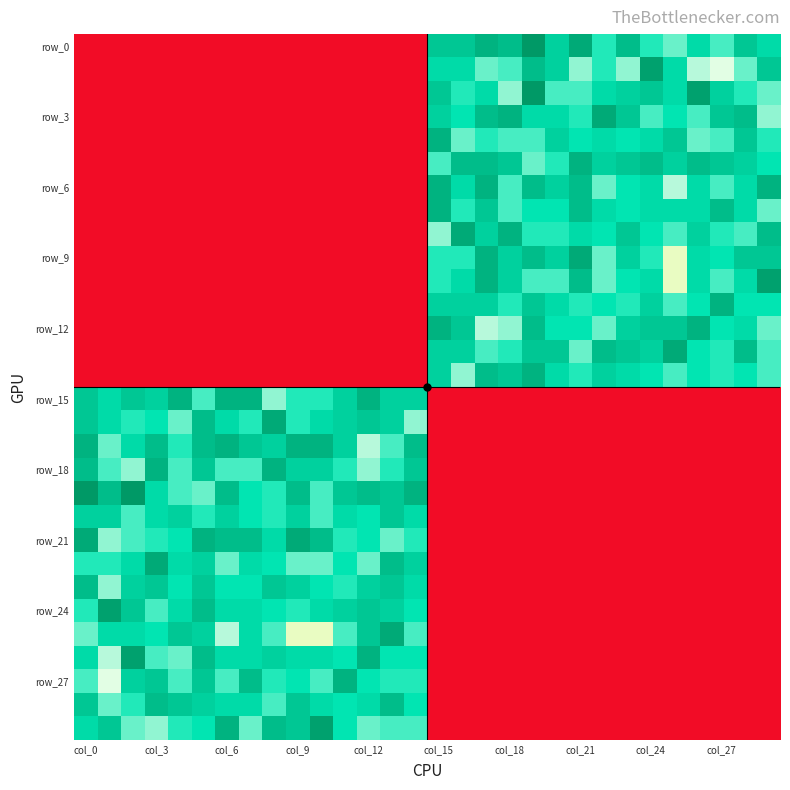

What is the greatest value displayed?

4.7